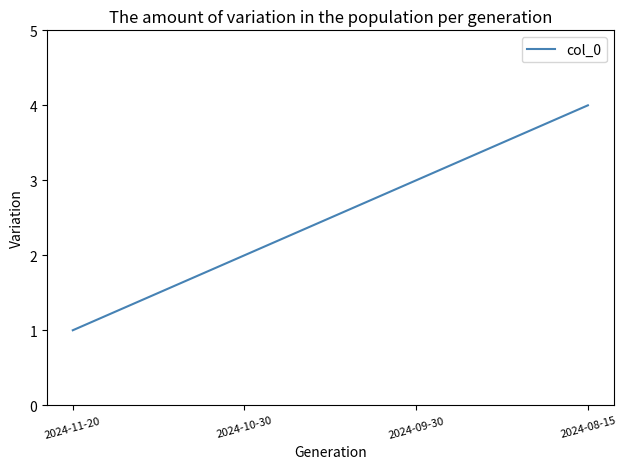

Rank the categories by value from highest to lowest.

2024-08-15, 2024-09-30, 2024-10-30, 2024-11-20